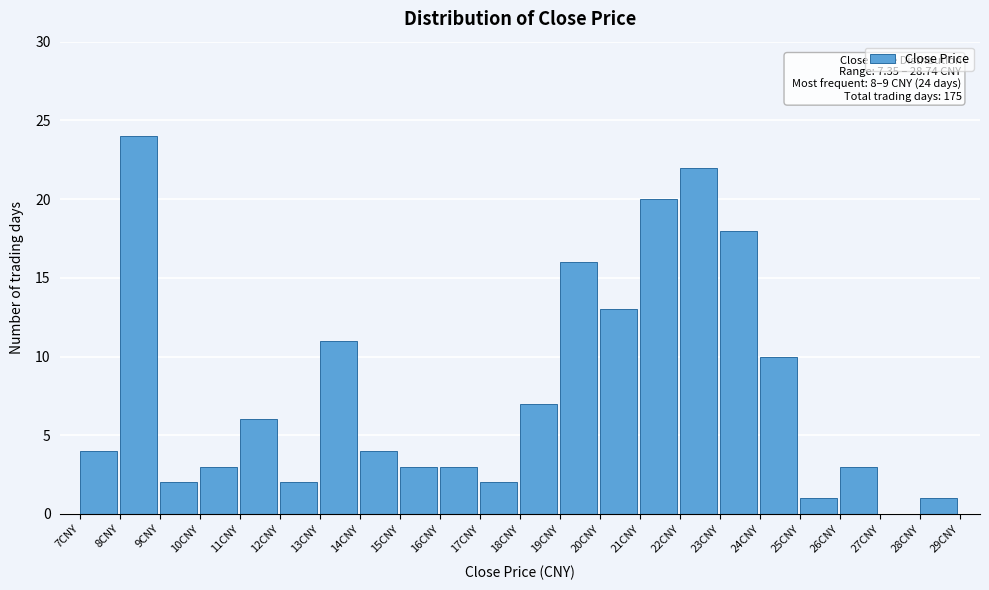

Which range on the x-axis has the tallest bar?

8 to 9